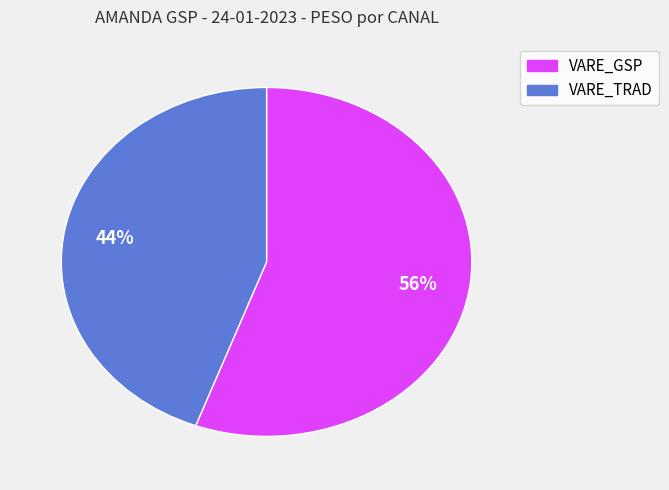

To the nearest percent, what is the average slice percentage?

50%